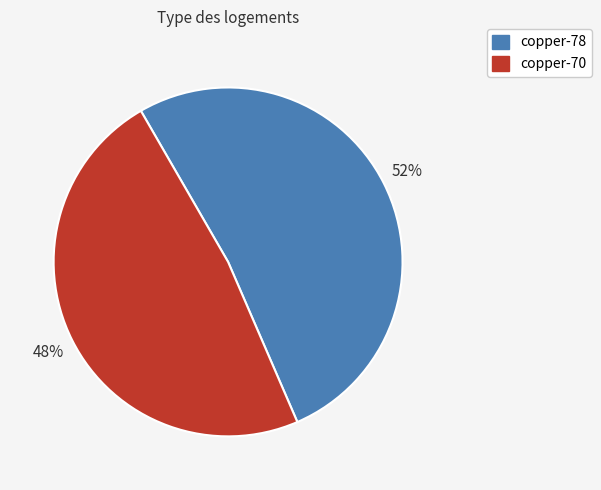

Is the sum of copper-78 and copper-70 greater than half?

Yes